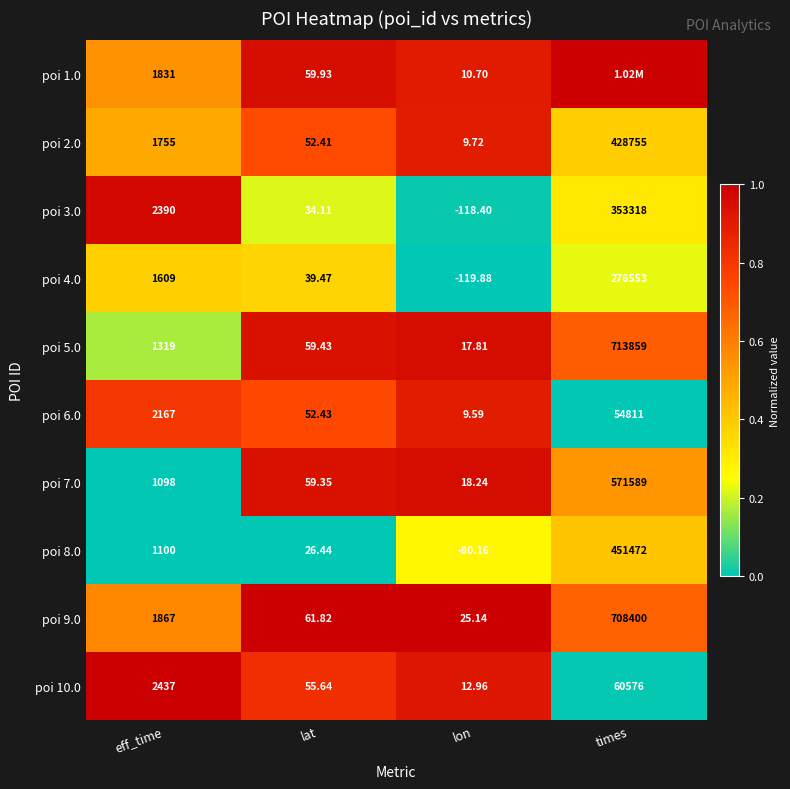

Is the value of poi 5.0 at eff_time greater than the value of poi 1.0 at eff_time?

No